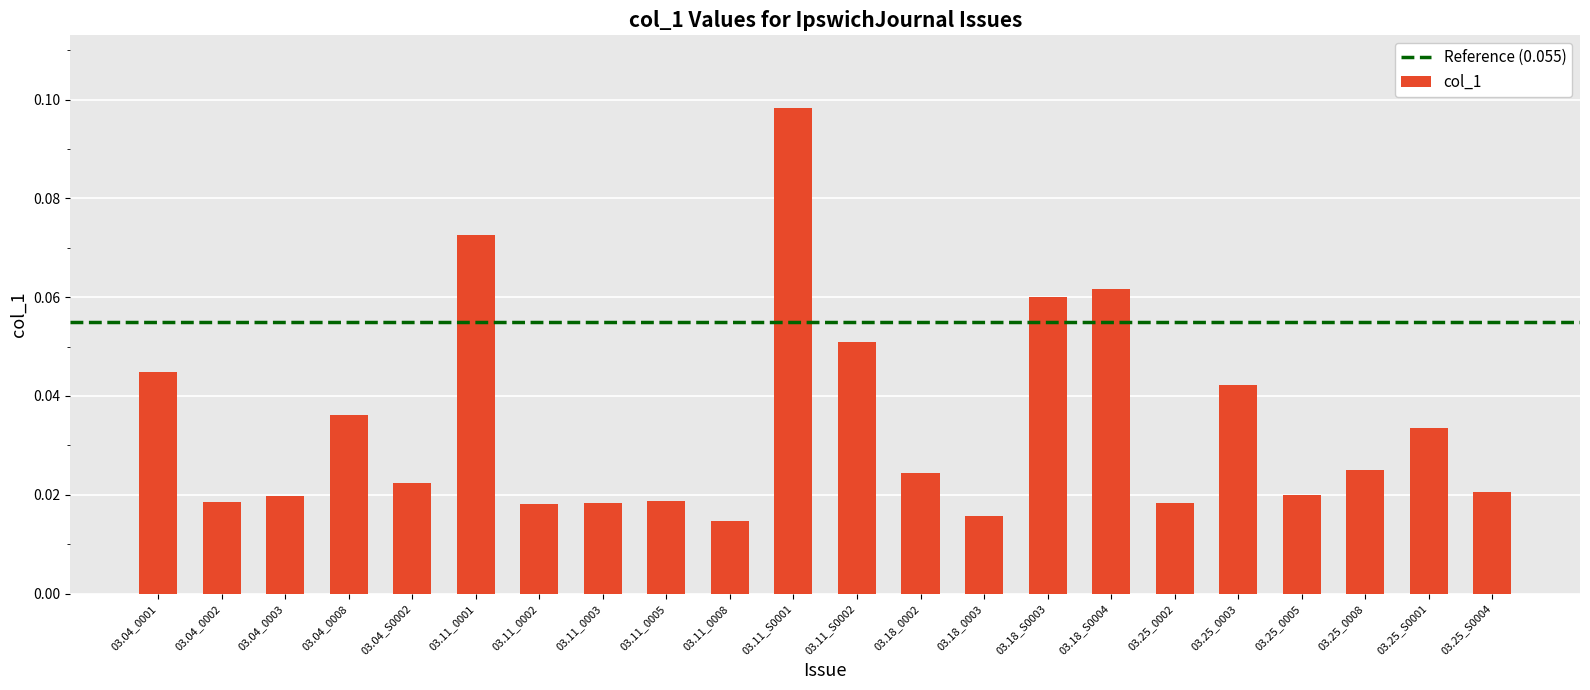

What is the label of the 16th bar from the right?

03.11_0002